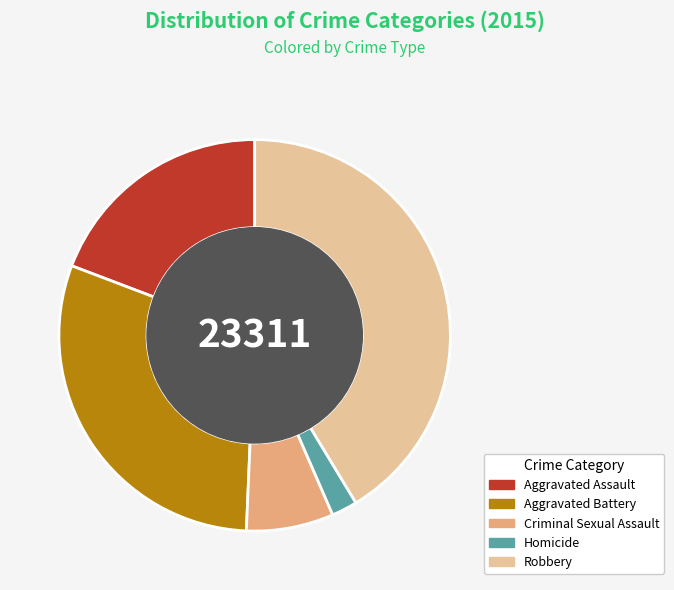

Is the sum of Aggravated Battery and Homicide greater than half?

No